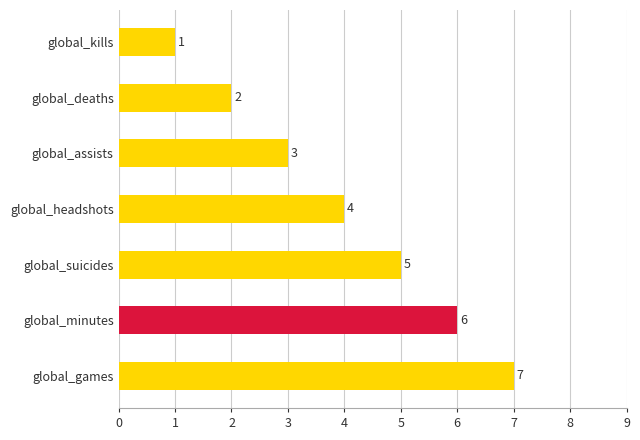

Which has a higher value, global_kills or global_deaths?

global_deaths